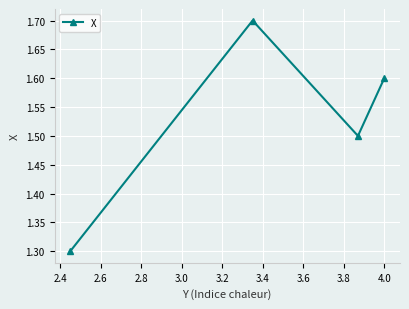

What is the average value?

1.5